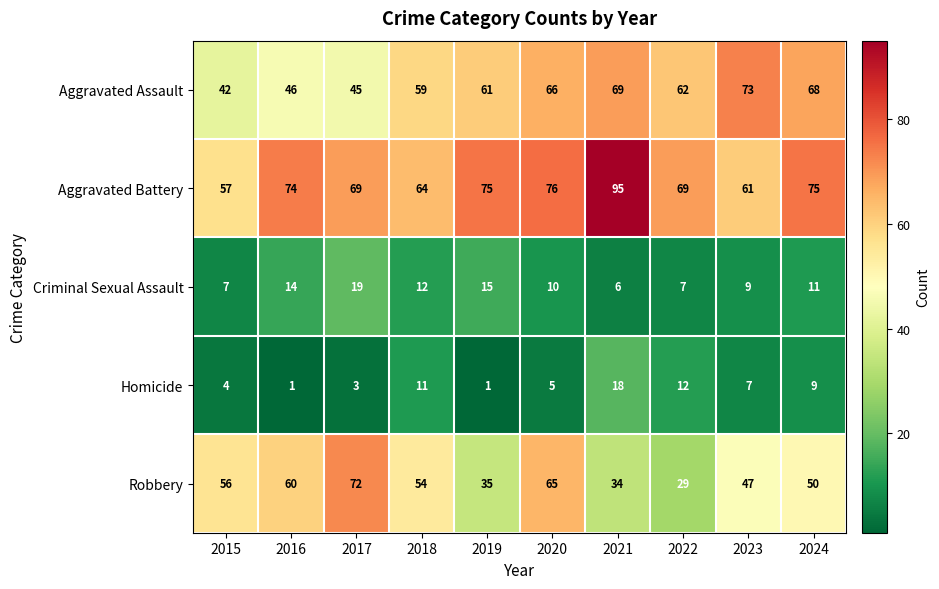

Where is Homicide nearest to the value 9?

2024